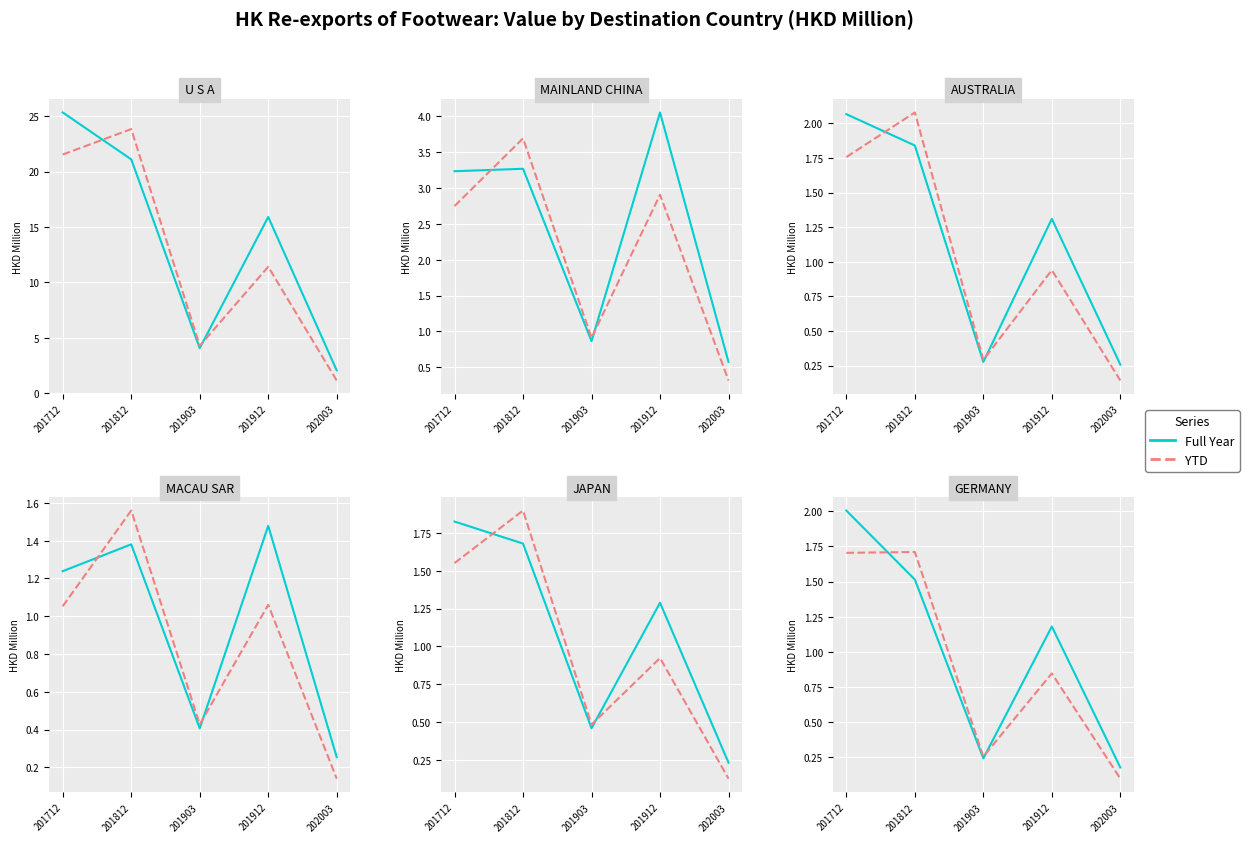

At which label is YTD closest to 0?

202003